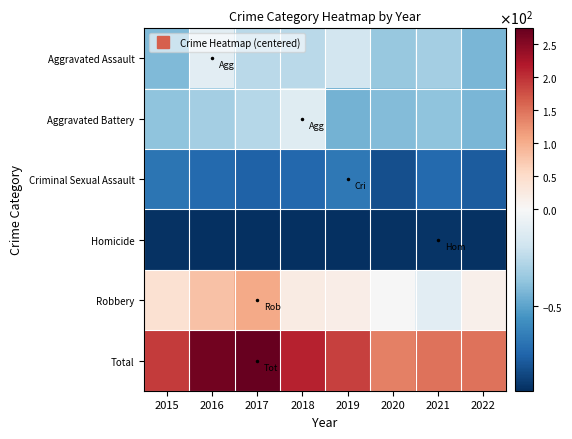

What is the difference between the highest and lowest values at 2017?

367.0